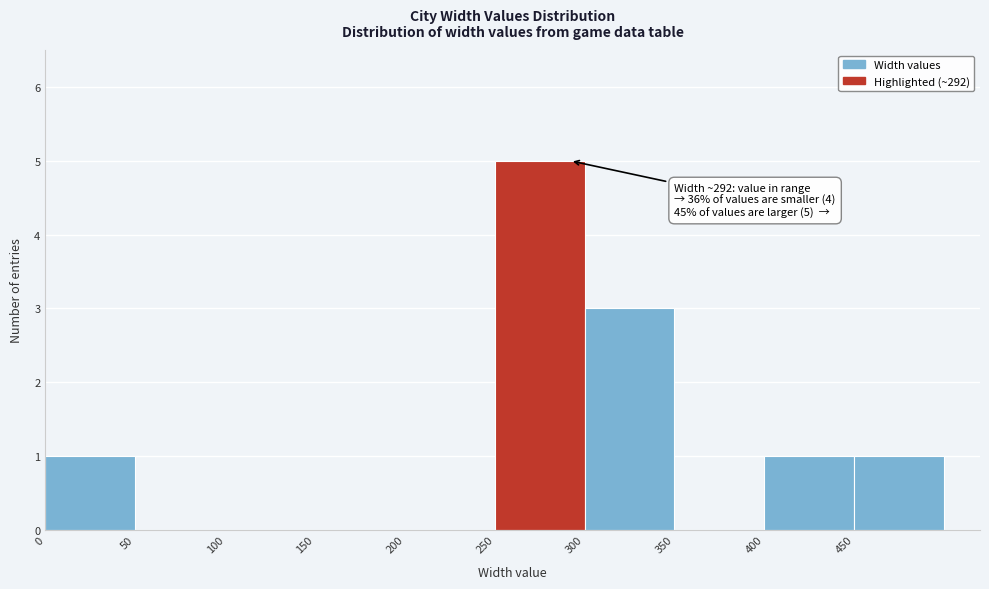

Over which range of the x-axis is the bar tallest?

250 to 300